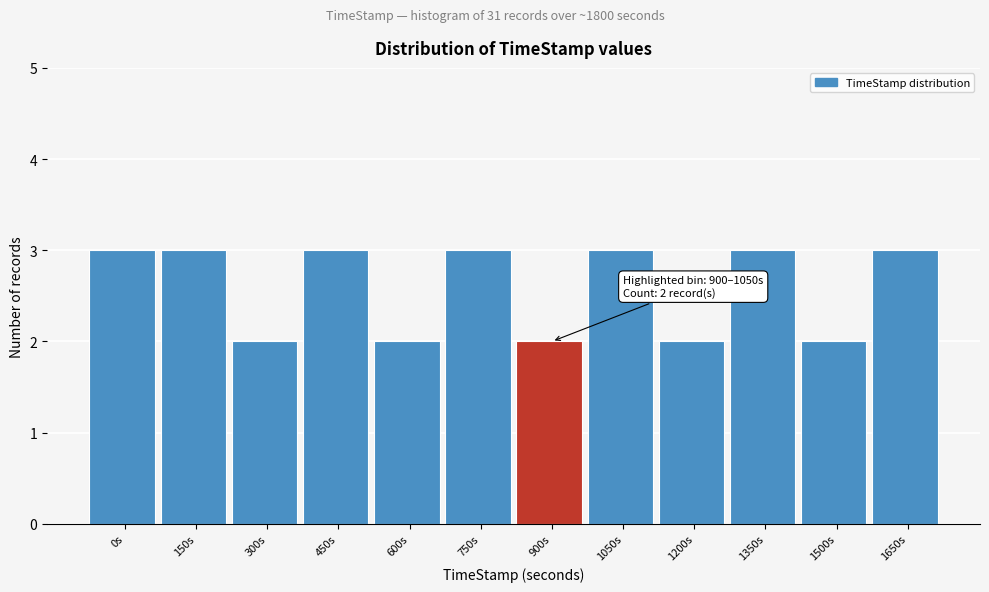

Reading left to right, list all the values displayed in this chart.

0s=3	150s=3	300s=2	450s=3	600s=2	750s=3	900s=2	1050s=3	1200s=2	1350s=3	1500s=2	1650s=3